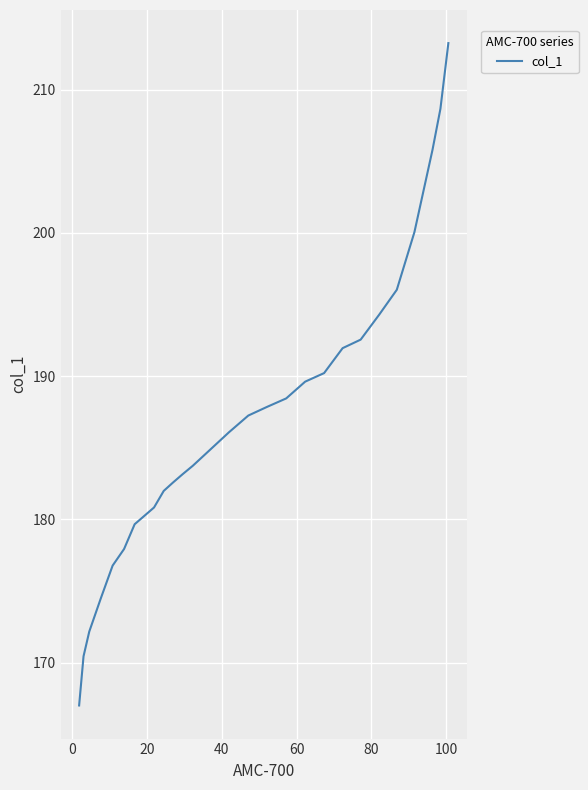

True or false: there are more than 1 points higher than both neighbors.

False